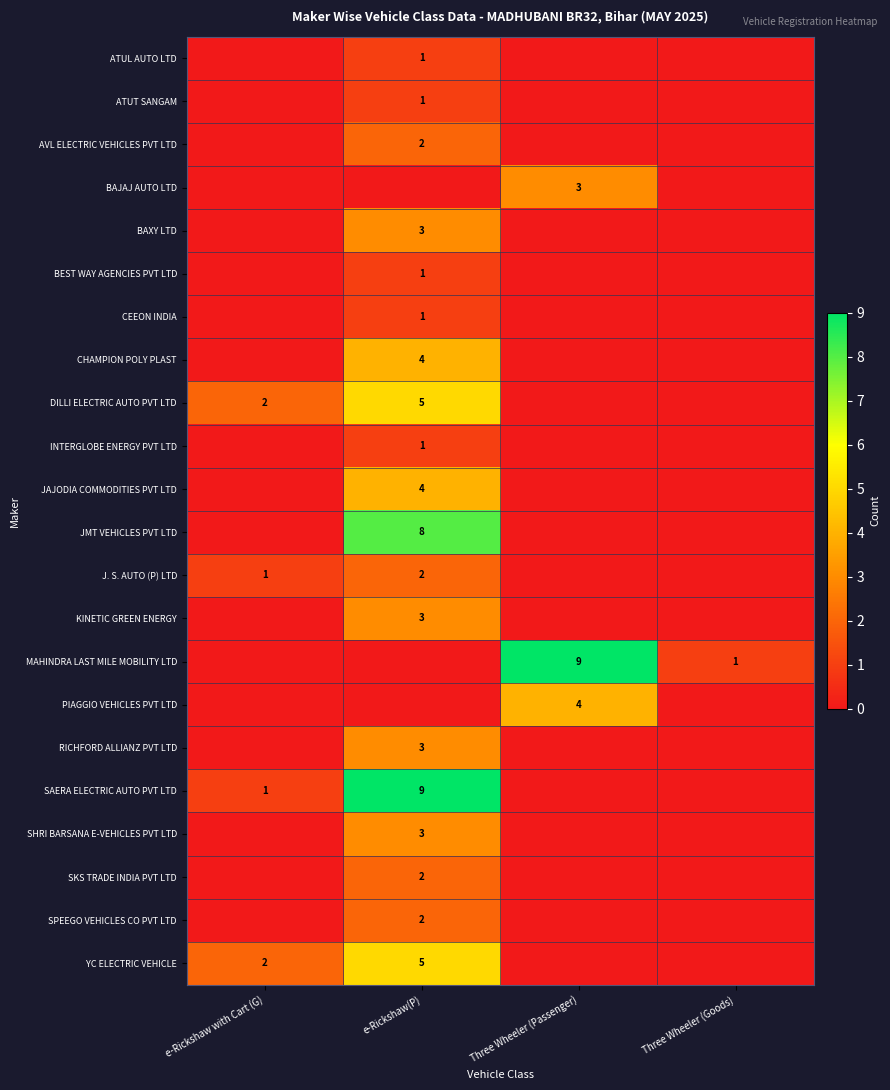

True or false: CEEON INDIA has a value of 2 at e-Rickshaw(P).

False